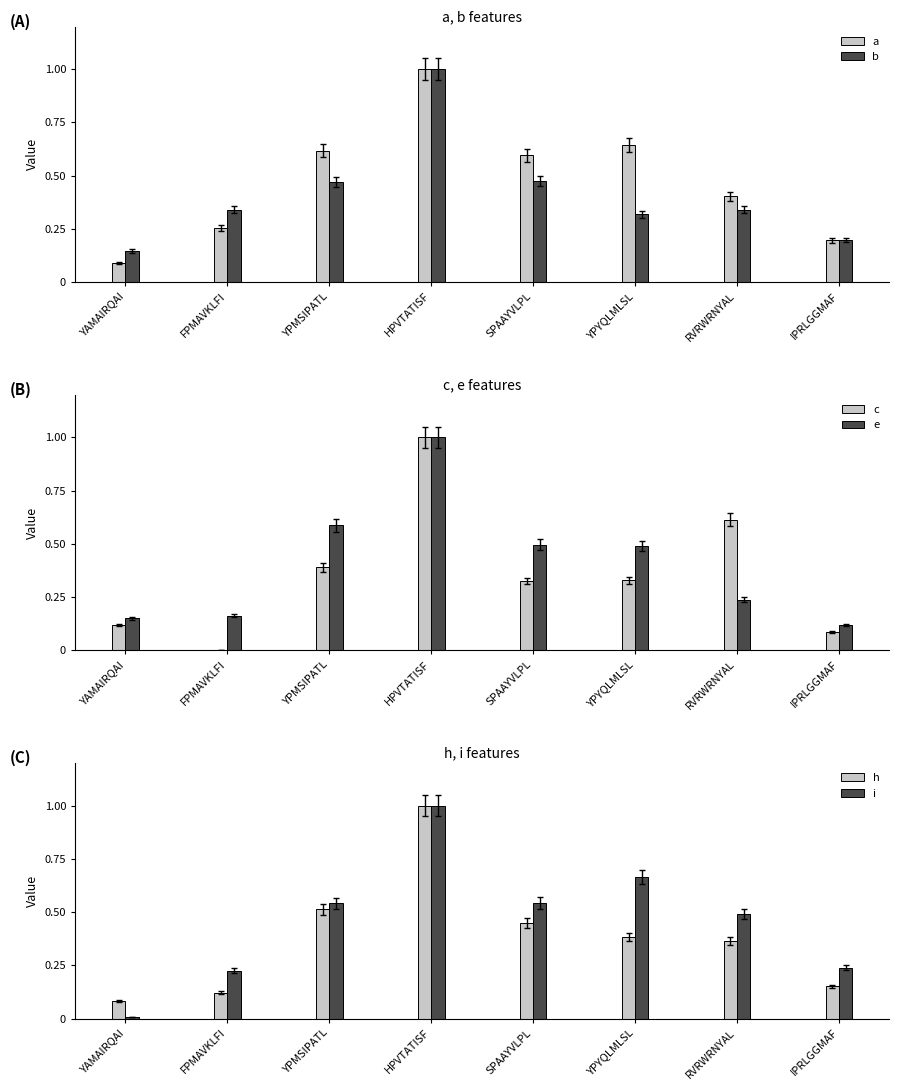

Reading right to left, what are all the values shown in this chart?

a: 0.2	0.4	0.6	0.6	1.0	0.6	0.3	0.1
b: 0.2	0.3	0.3	0.5	1.0	0.5	0.3	0.1
c: 0.1	0.6	0.3	0.3	1.0	0.4	0.0	0.1
e: 0.1	0.2	0.5	0.5	1.0	0.6	0.2	0.1
h: 0.2	0.4	0.4	0.4	1.0	0.5	0.1	0.1
i: 0.2	0.5	0.7	0.5	1.0	0.5	0.2	0.0